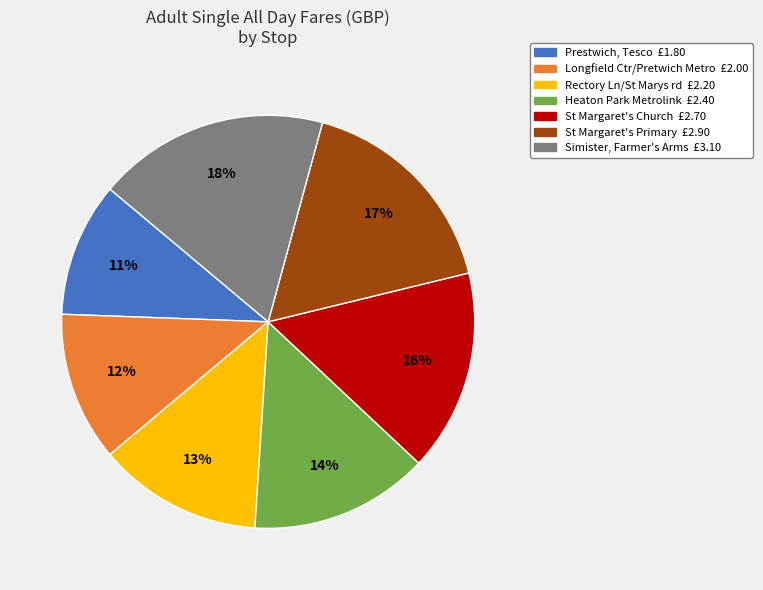

Do Longfield Ctr/Pretwich Metro and Simister, Farmer's Arms together represent more than half of the pie?

No